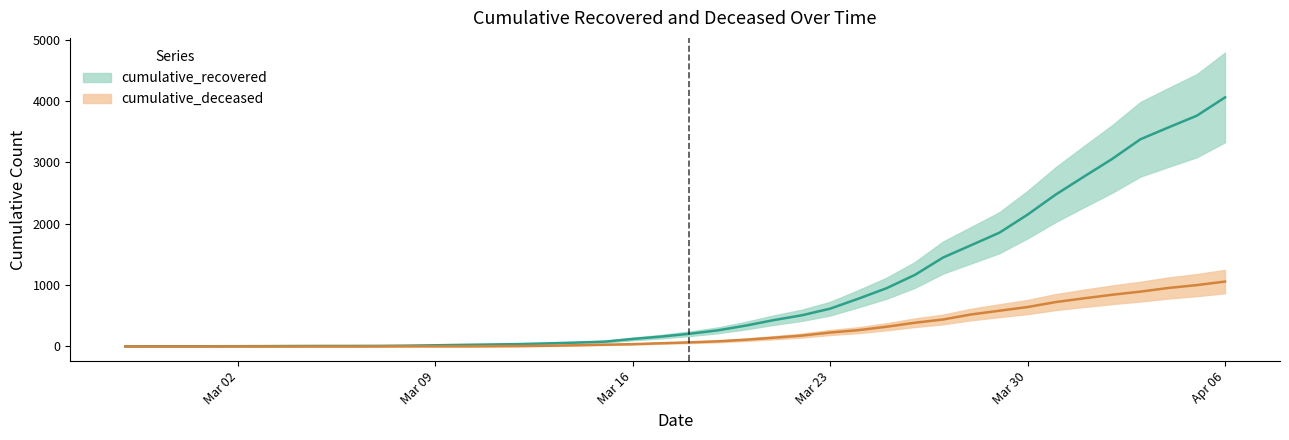

Between 2020-03-15 and 2020-03-29, which series saw the biggest shift?

cumulative_recovered